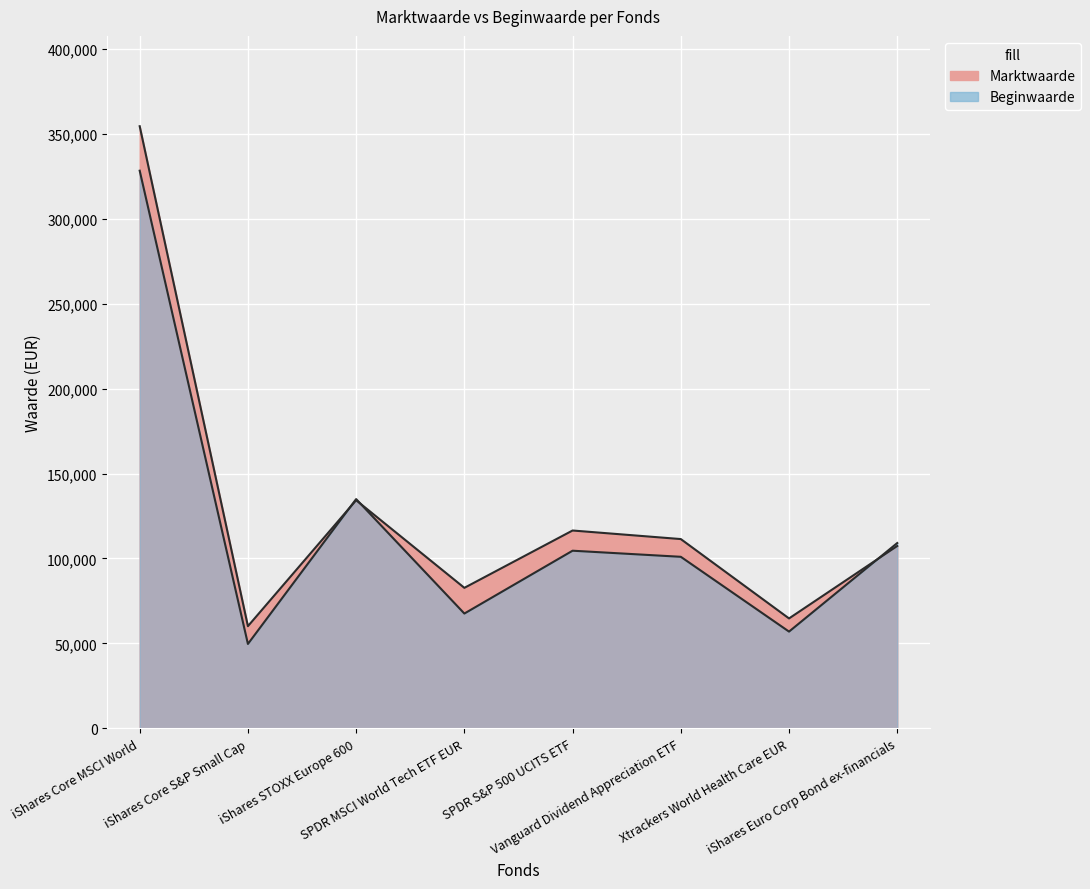

Which has a higher value, SPDR MSCI World Tech ETF EUR or Vanguard Dividend Appreciation ETF?

Vanguard Dividend Appreciation ETF